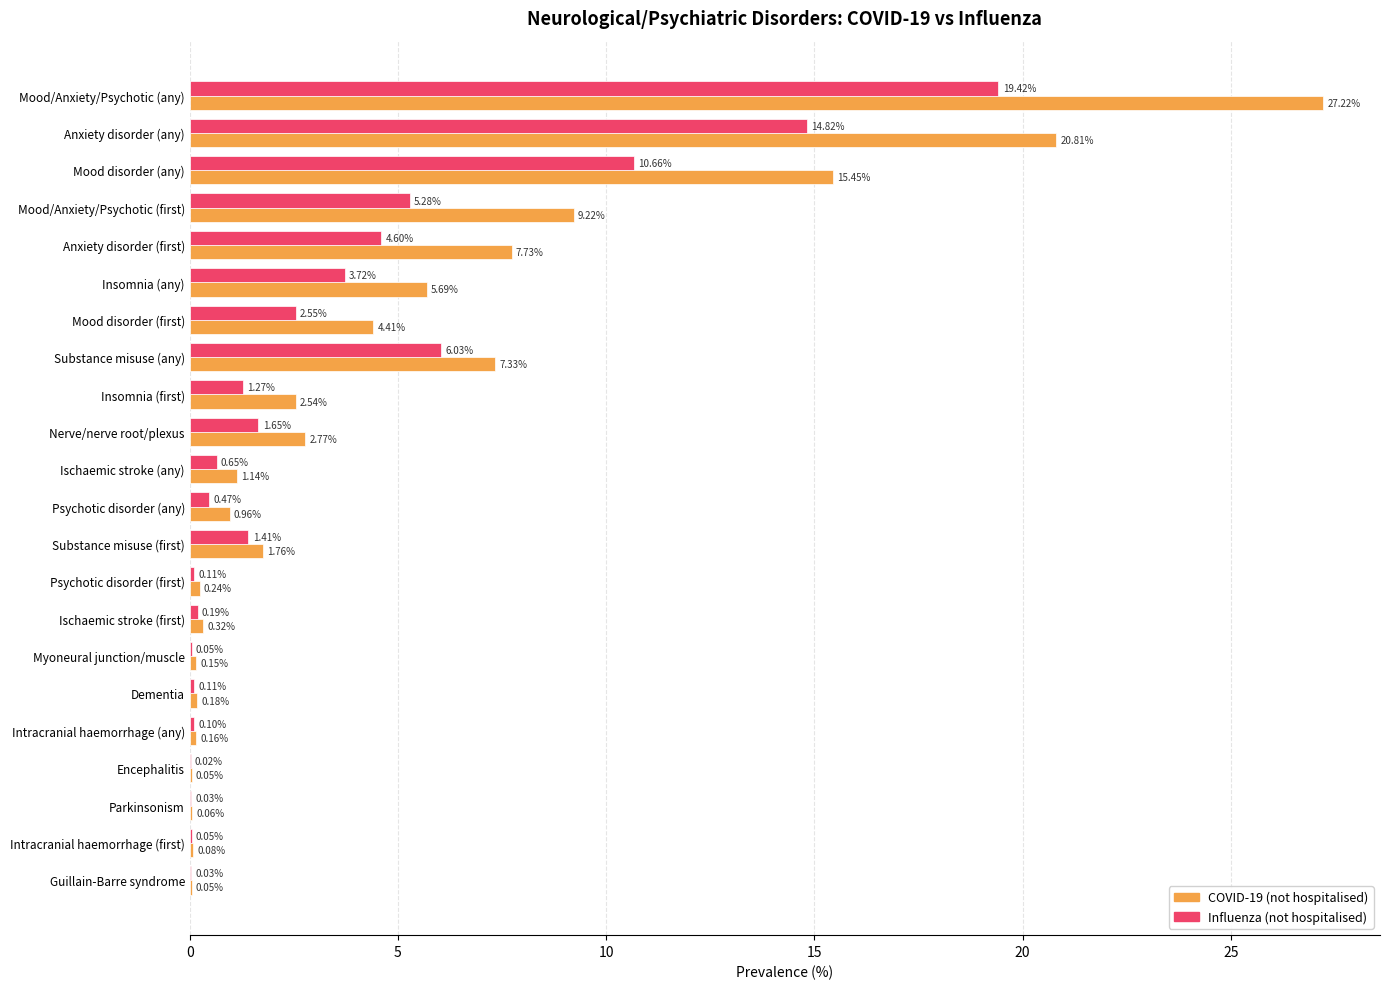

What are all the series names shown in the legend?

COVID-19 (not hospitalised), Influenza (not hospitalised)